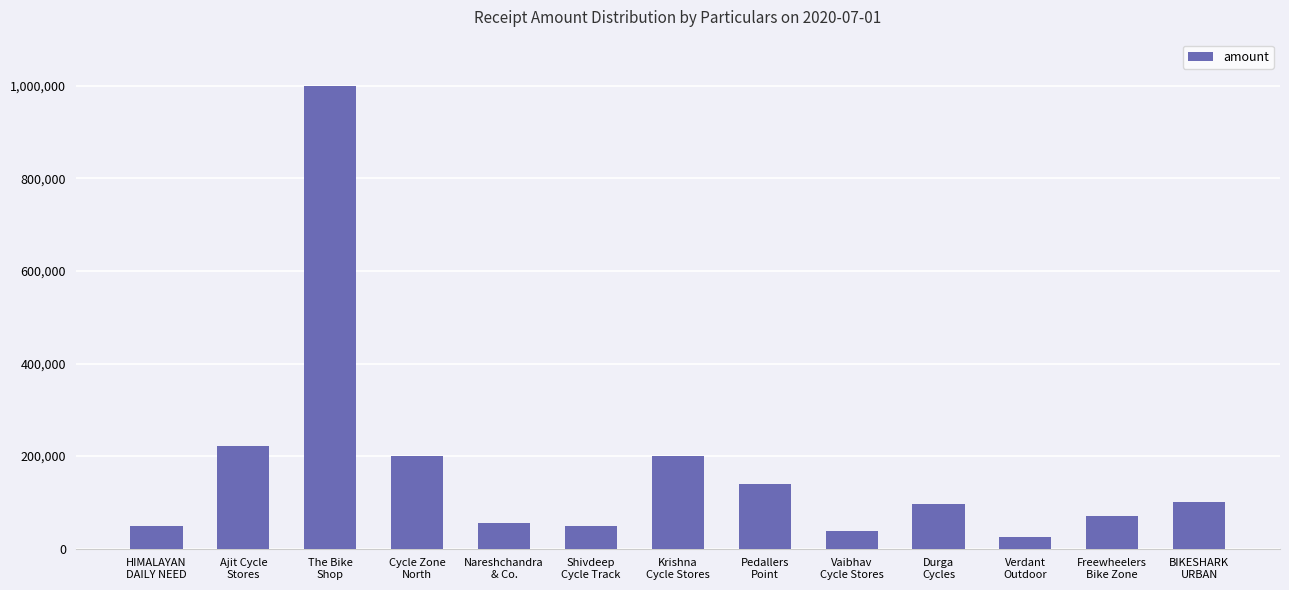

At which label is the value closest to 512500?

Ajit Cycle
Stores